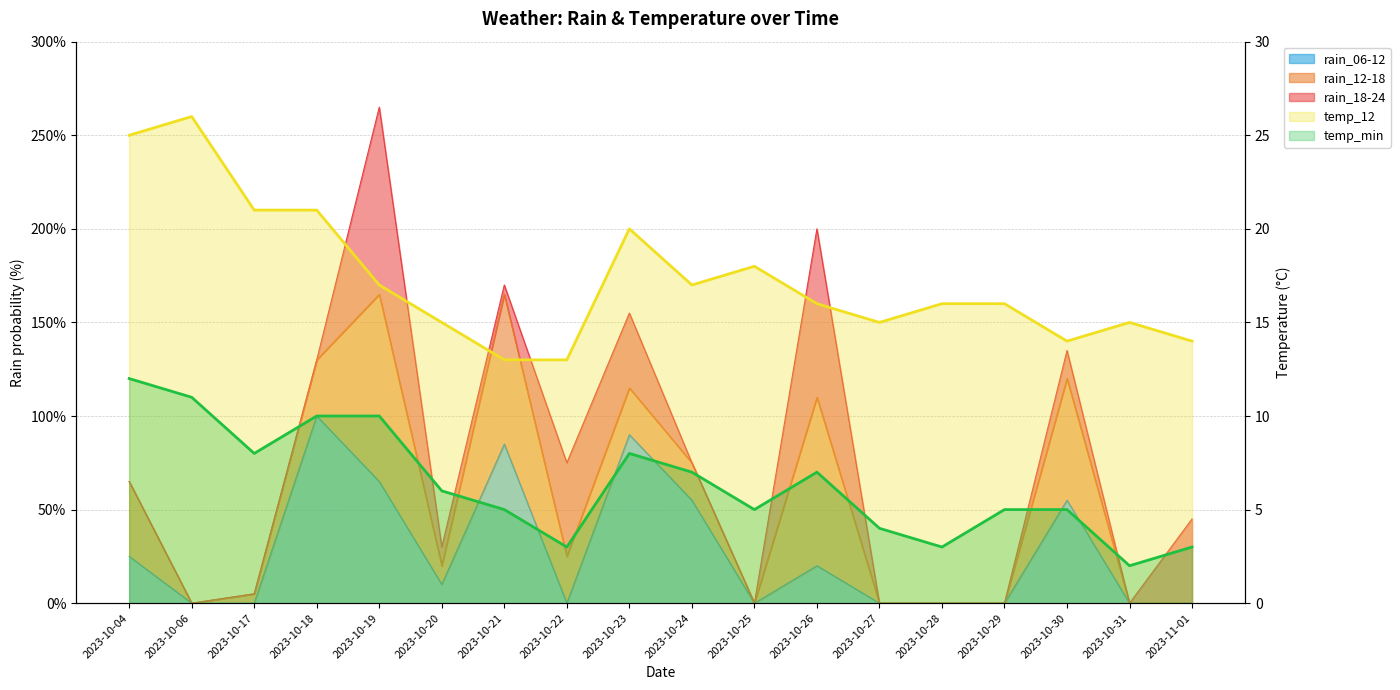

Is it true that temp_12 equals 13 at 2023-10-22?

True